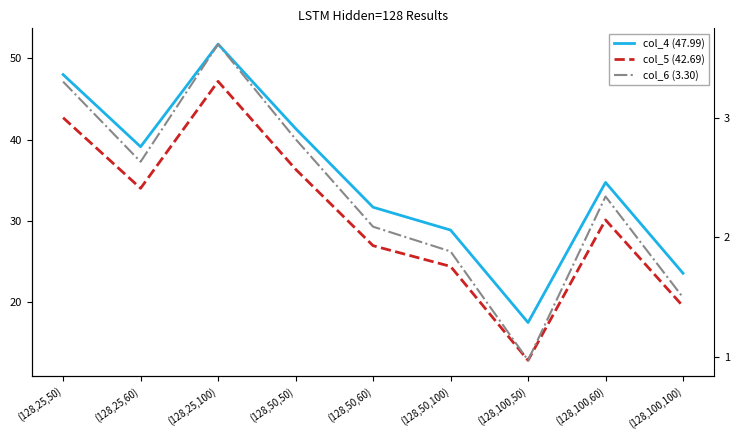

Does the chart display data point markers on the line(s)?

No